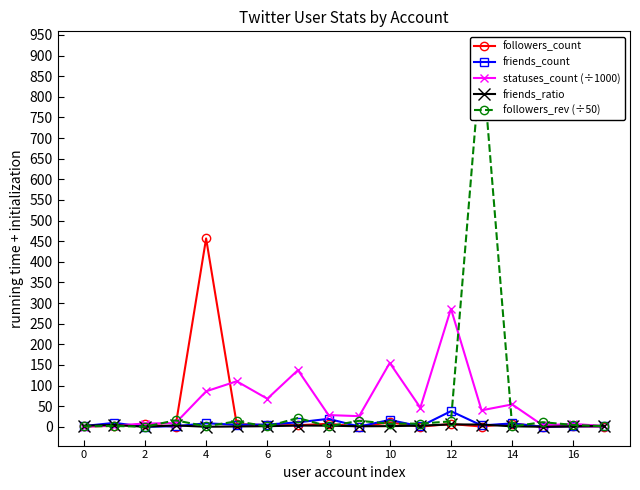

What is the label of the 2nd point from the right?

16